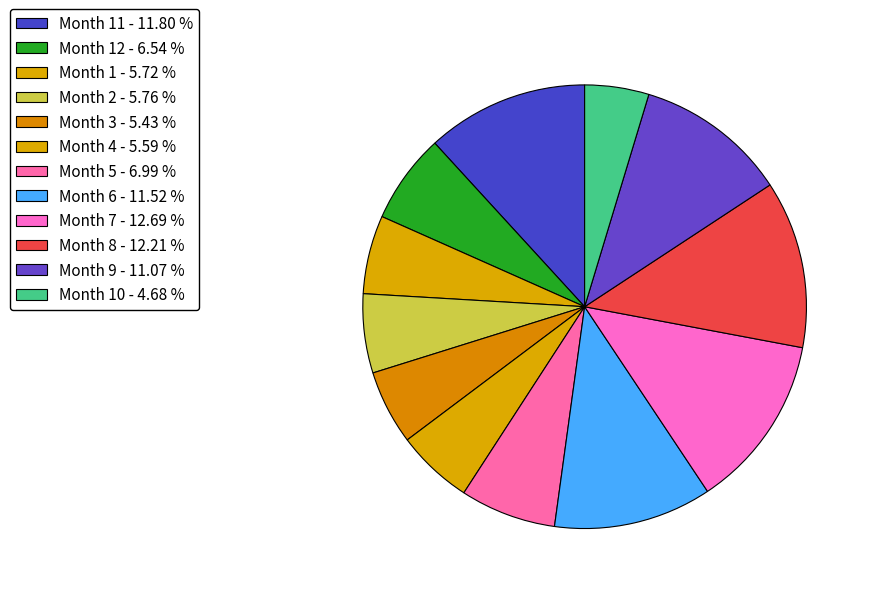

How many segments does this pie chart have?

12